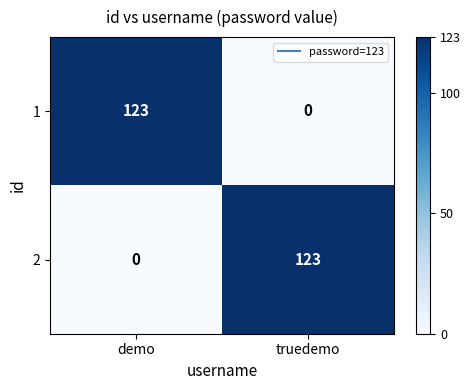

What is the total value across all series at demo?

123